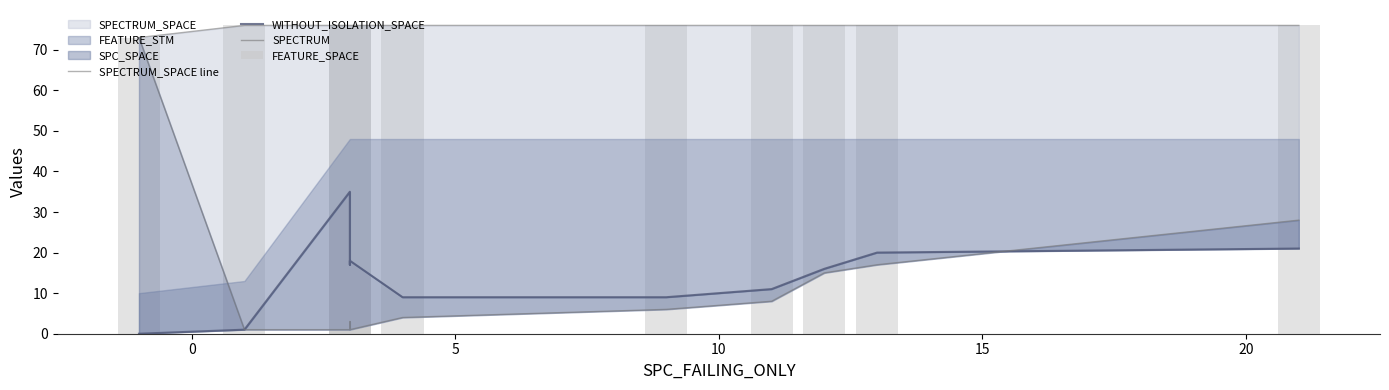

At how many categories does at least one series exceed 70?

11